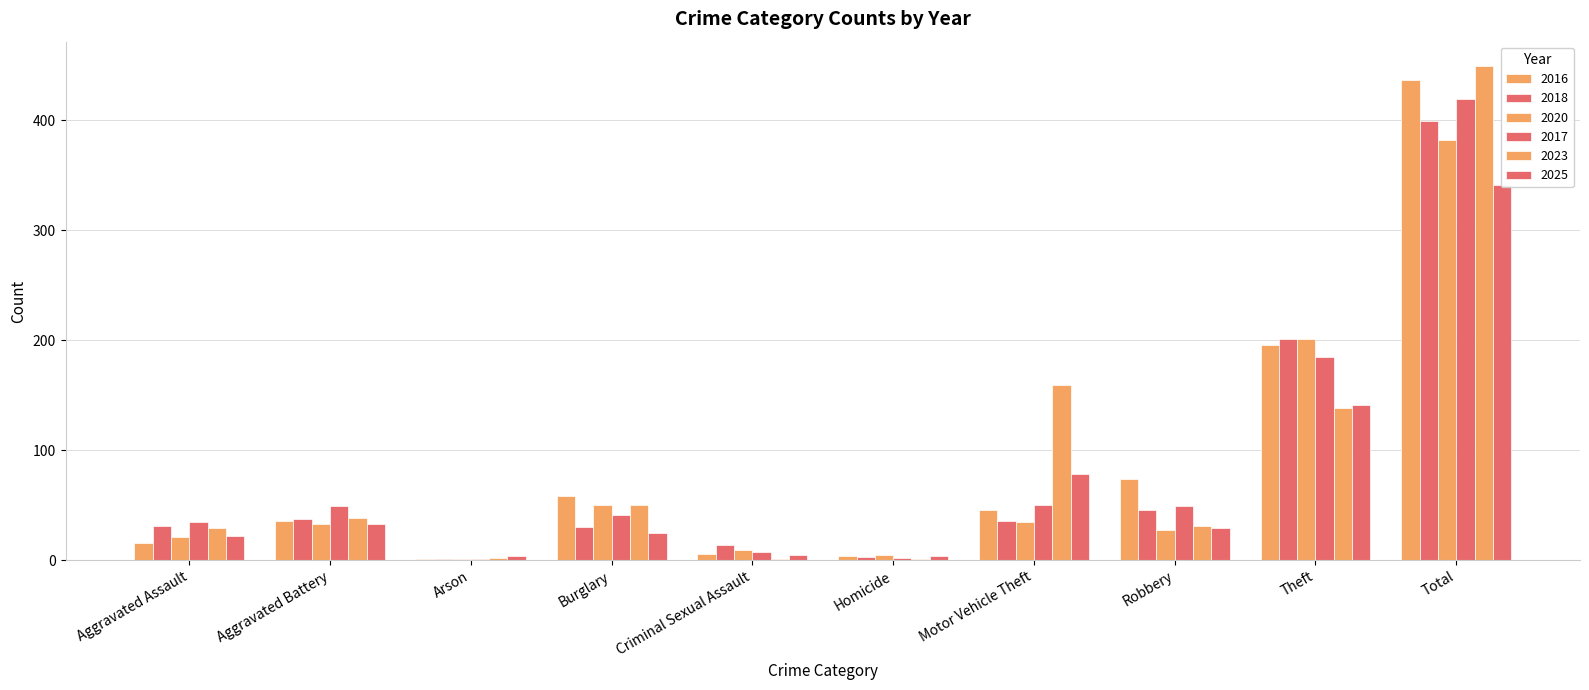

Reading right to left, what are all the values shown in this chart?

2016: 437	196	74	46	4	6	58	1	36	16
2018: 399	201	46	36	3	14	30	1	37	31
2020: 382	201	27	35	5	9	50	1	33	21
2017: 419	185	49	50	2	7	41	1	49	35
2023: 449	138	31	159	1	1	50	2	38	29
2025: 341	141	29	78	4	5	25	4	33	22